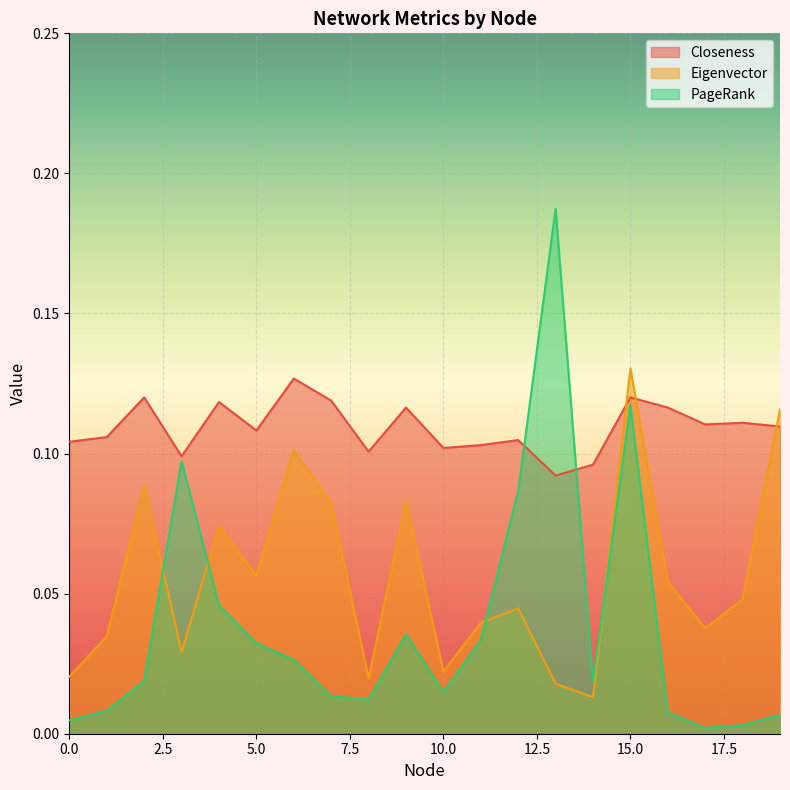

What is the difference between the maximum and minimum values in the PageRank series?

0.2